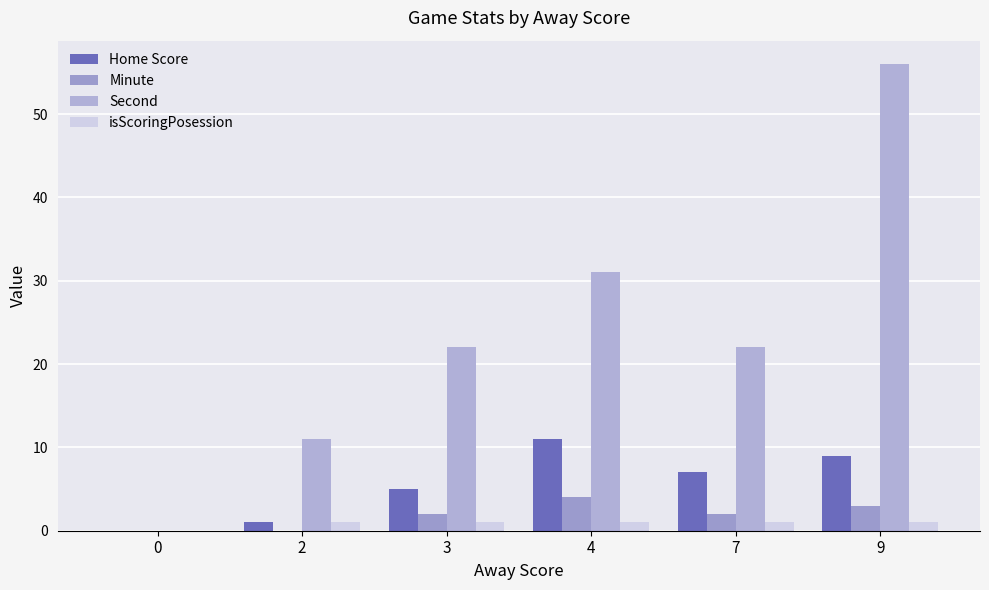

At which category is the sum across all series the highest?

9